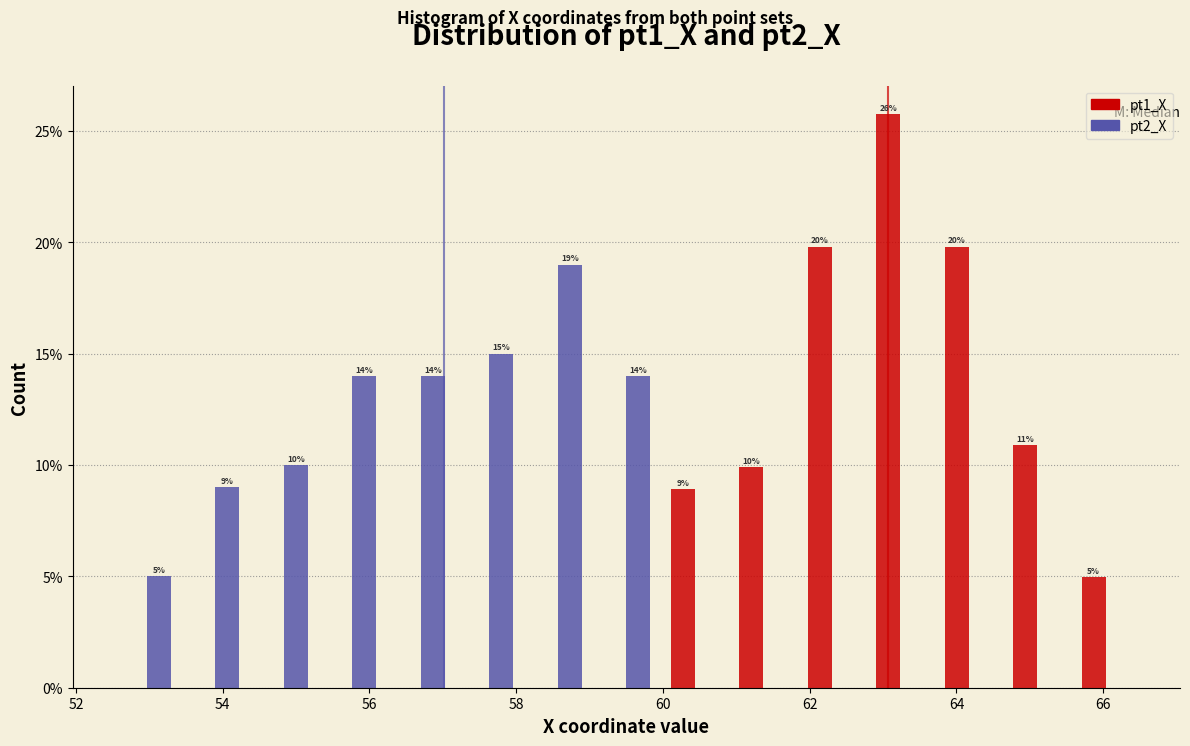

In the pt2_X series, which range on the x-axis has the tallest bar?

58.2 to 59.0